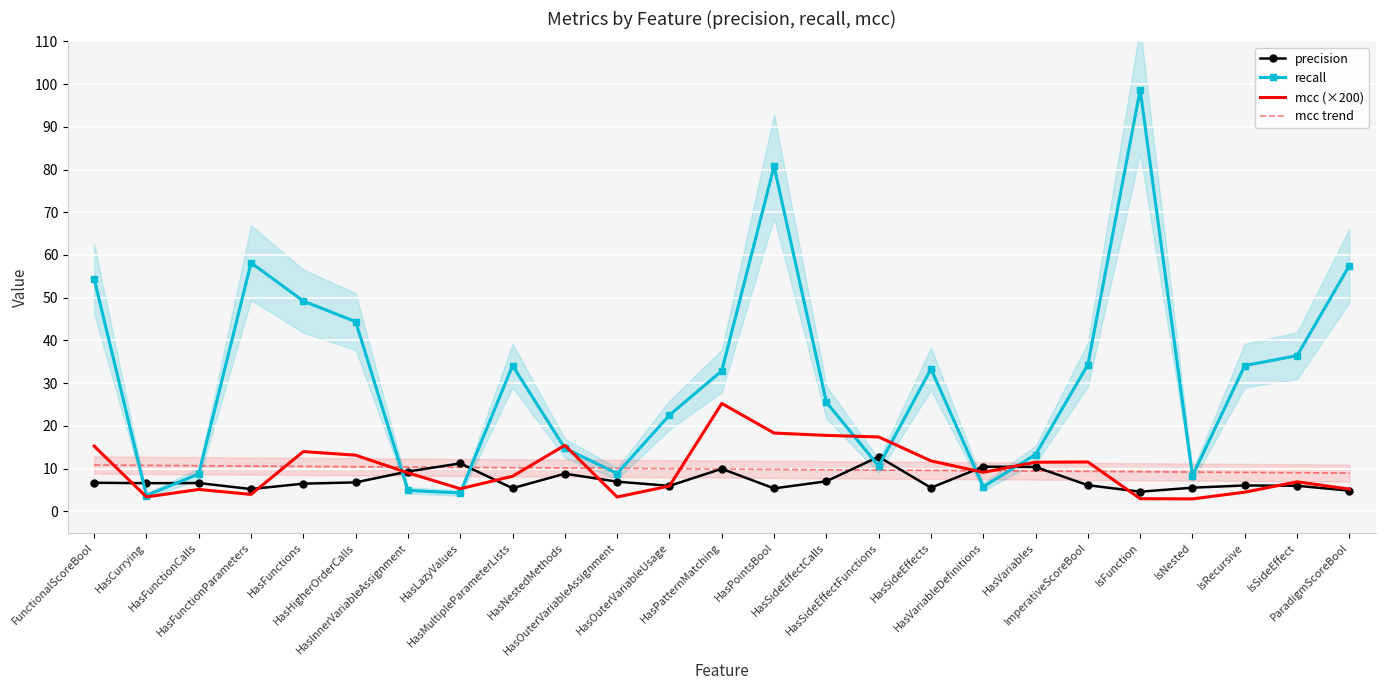

True or false: recall has a value of 45.0 at ImperativeScoreBool.

False